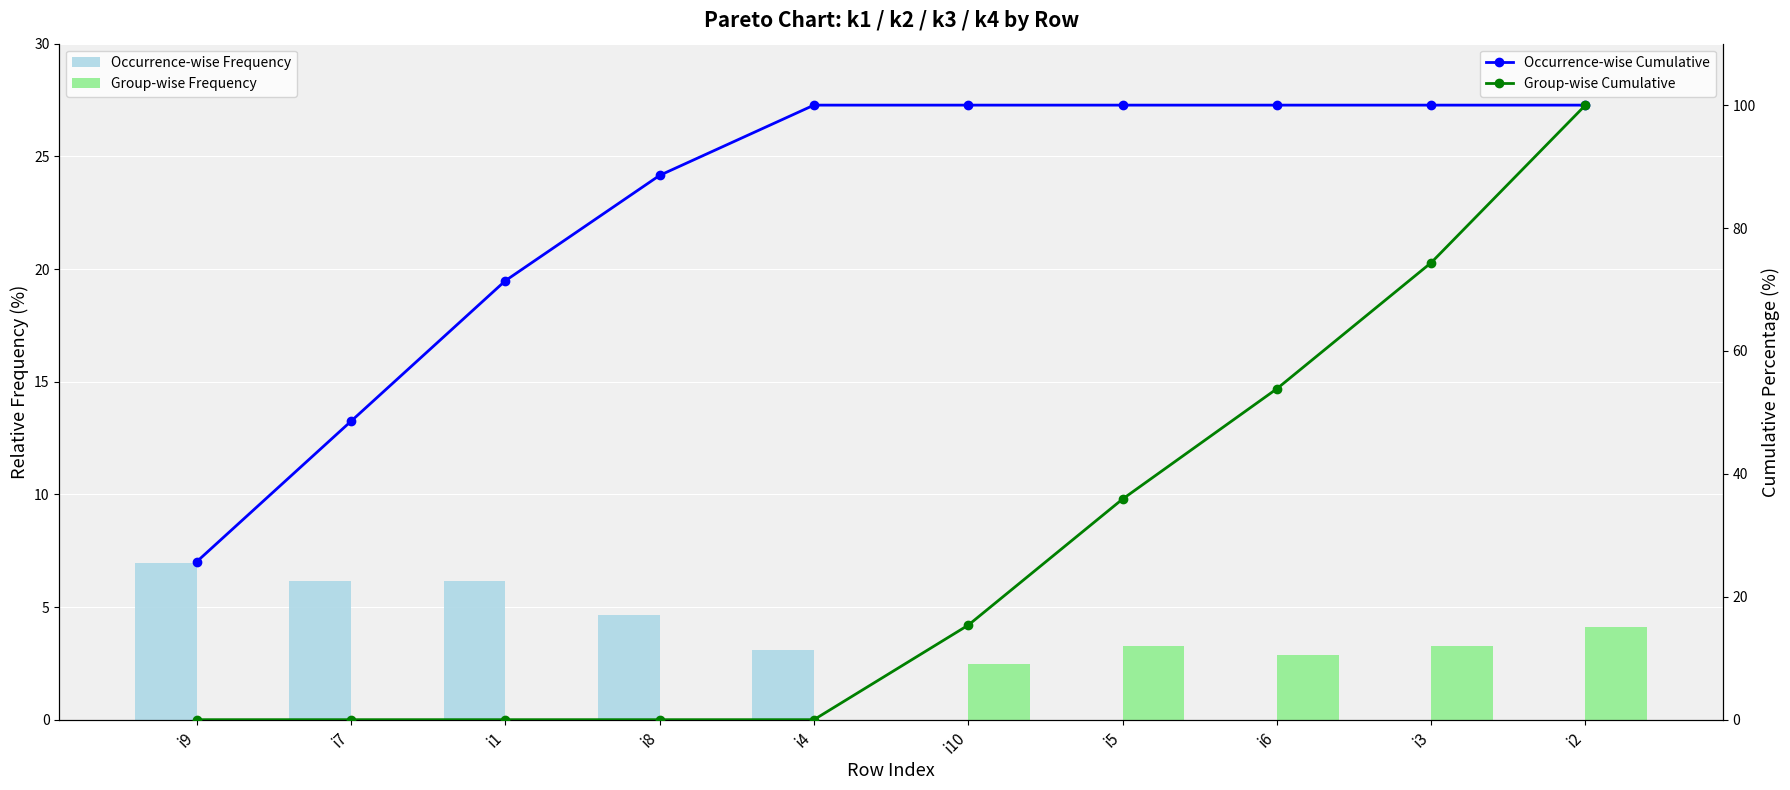

What is the label of the 3rd bar from the right?

i6